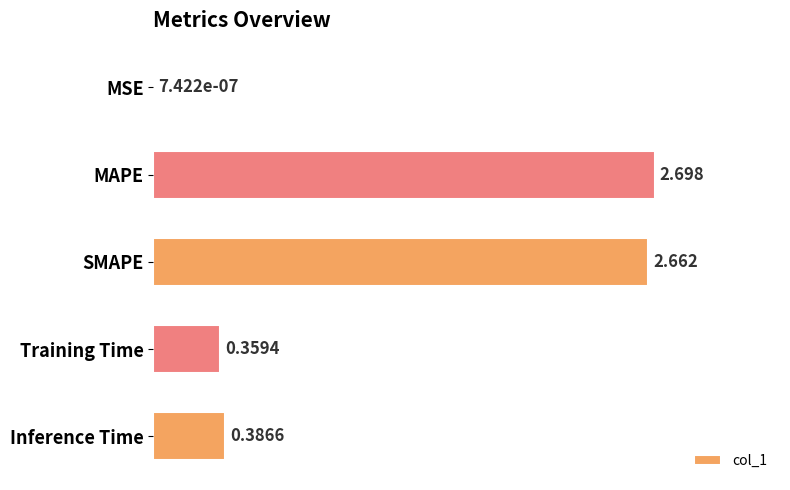

At which category does the chart reach its peak across all series?

MAPE